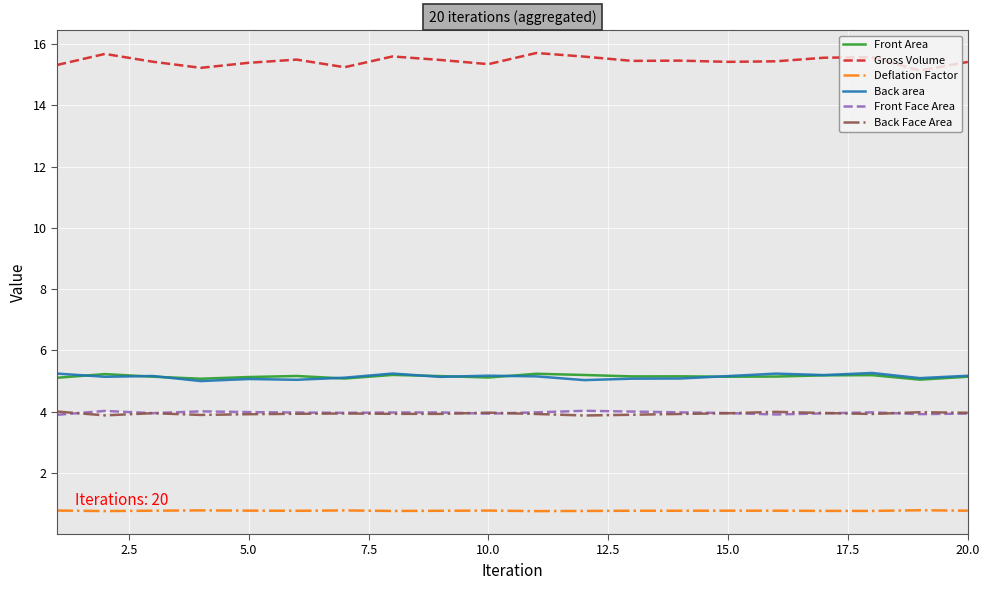

True or false: Deflation Factor and Front Area intersect in this chart.

False